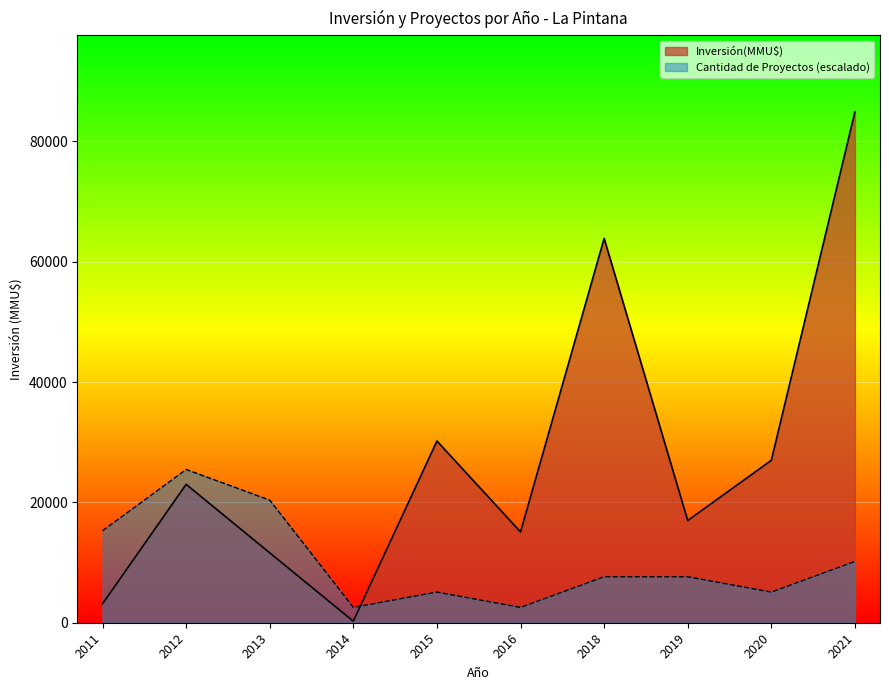

What is the total value across all series at 2021?

95113.8